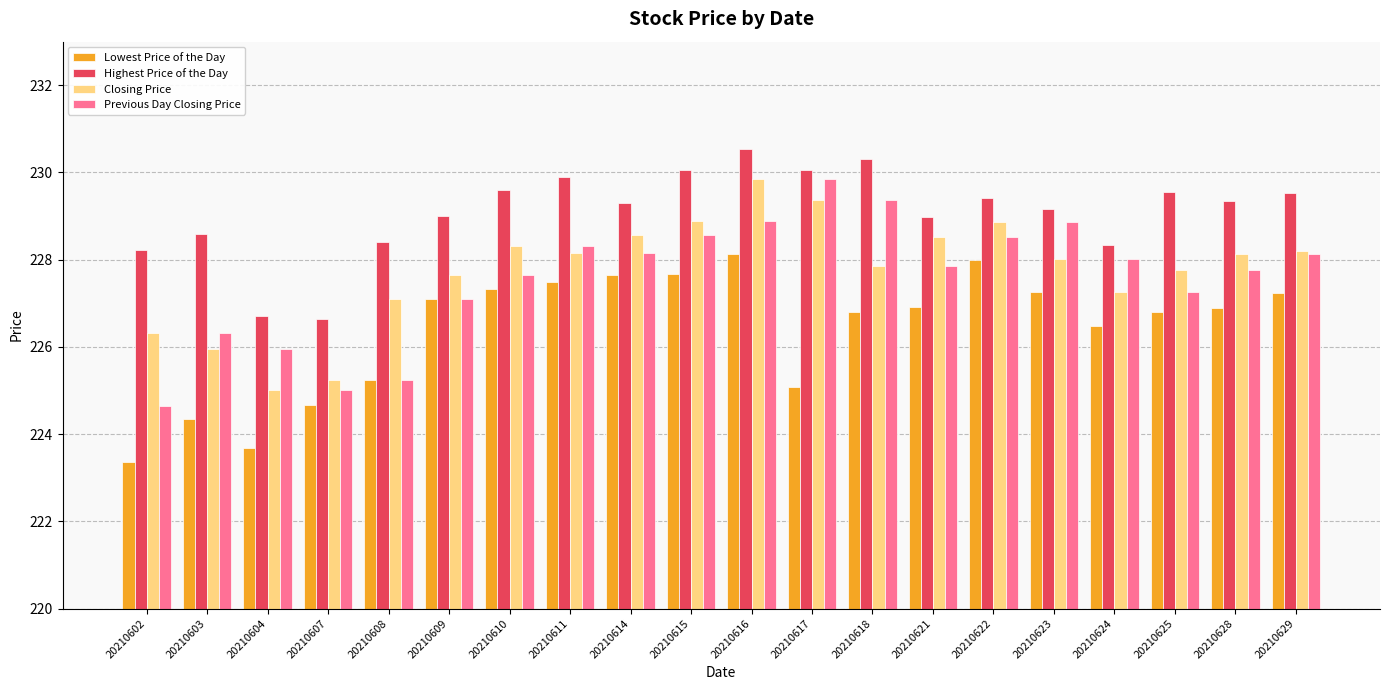

True or false: Closing Price has a value of 152.9 at 20210629.

False